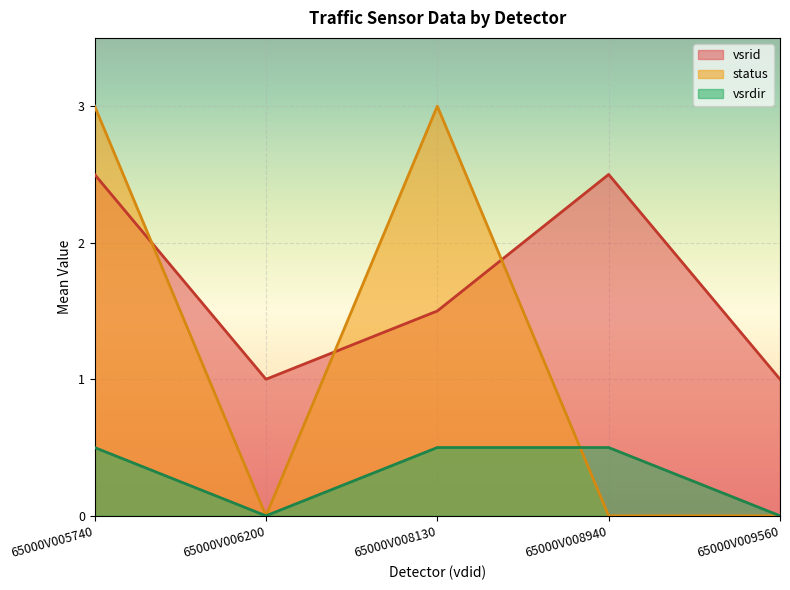

Reading left to right, extract all data points from this chart.

vsrid: 2.5	1.0	1.5	2.5	1.0
status: 3.0	0.0	3.0	0.0	0.0
vsrdir: 0.5	0.0	0.5	0.5	0.0